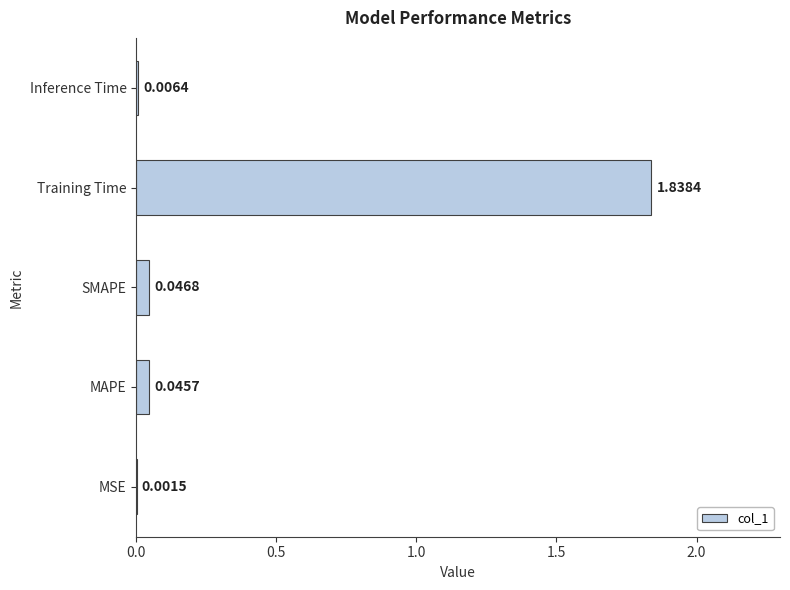

Are the bars grouped side by side (vs. stacked)?

No